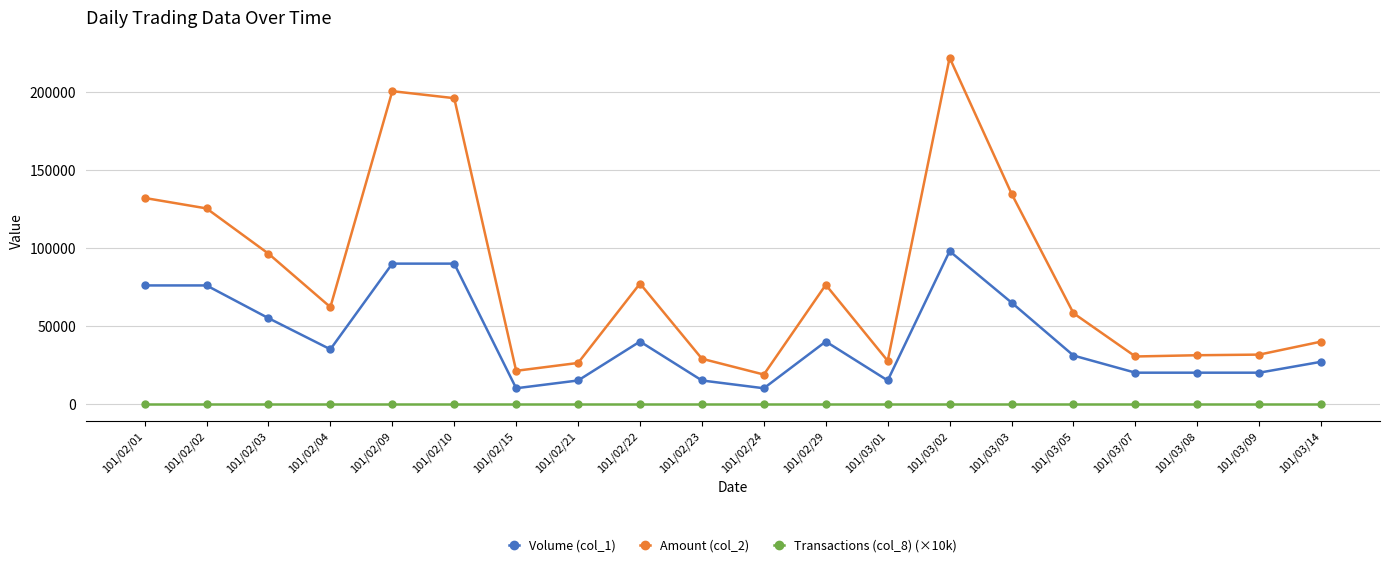

Where is Amount (col_2) nearest to the value 120480?

101/02/02